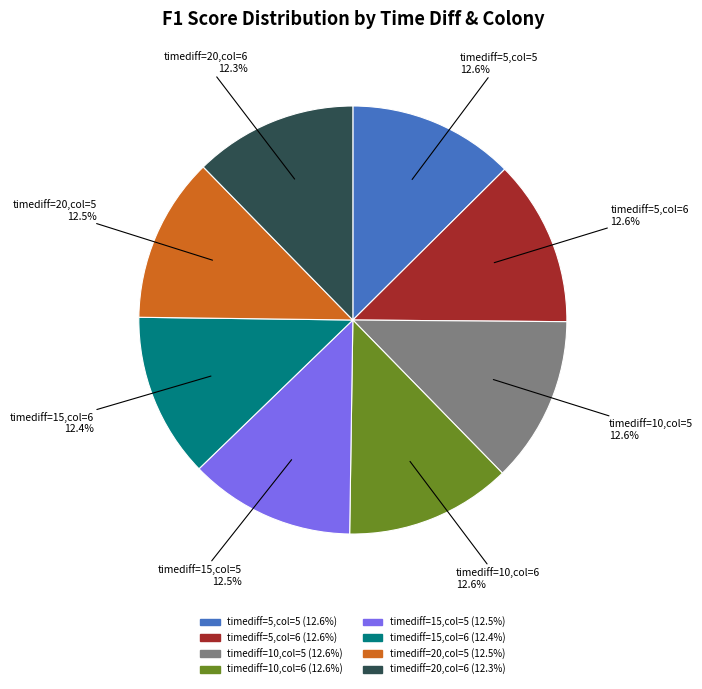

Is there a majority slice in this chart?

No